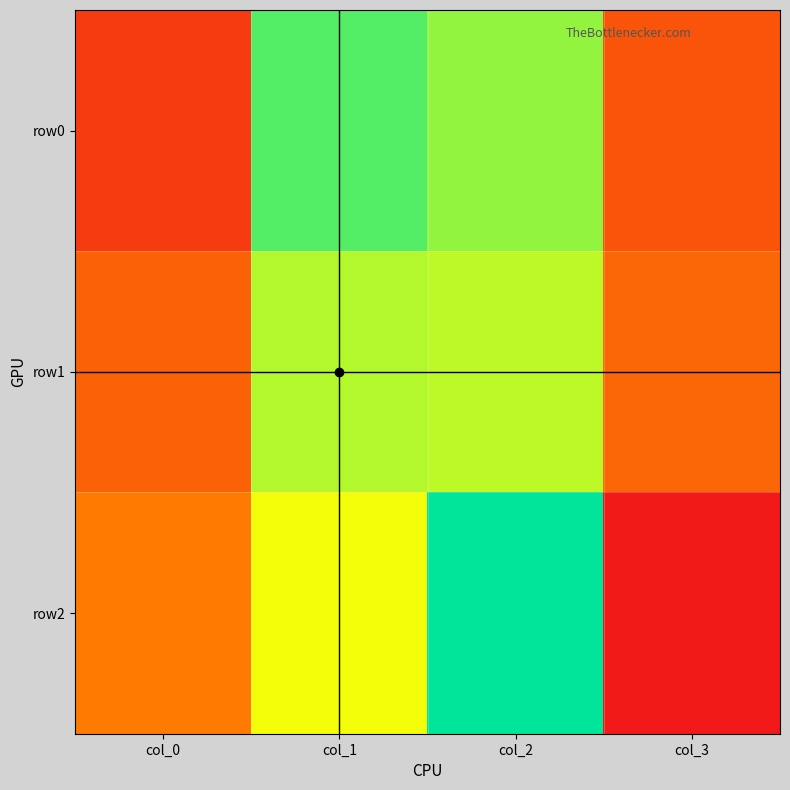

Reading left to right, extract all data points from this chart.

row0: col_0=22	col_1=78	col_2=72	col_3=28
row1: col_0=31	col_1=69	col_2=68	col_3=32
row2: col_0=37	col_1=63	col_2=86	col_3=14